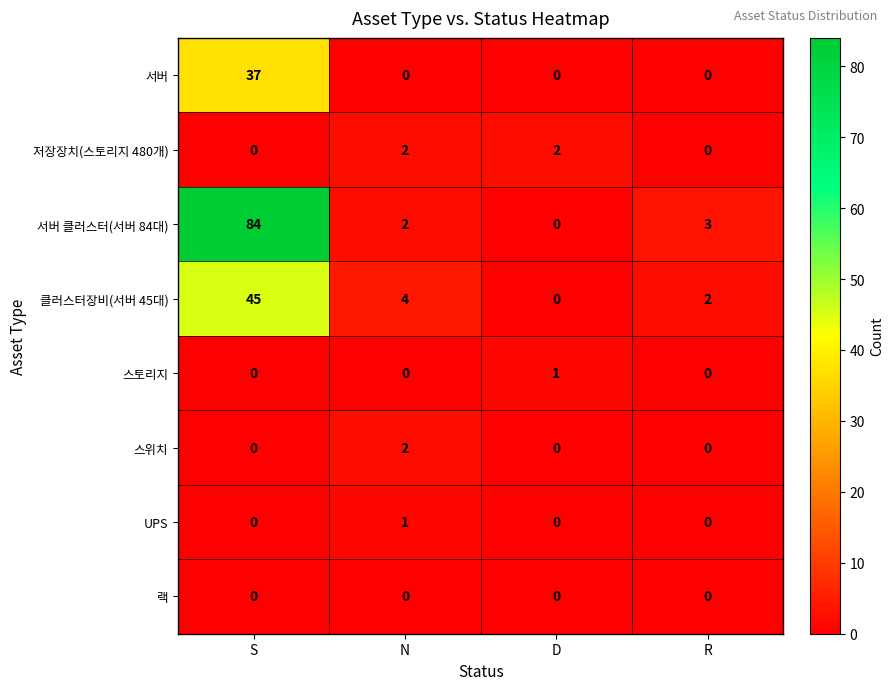

What is the highest value of the 스토리지 series?

1